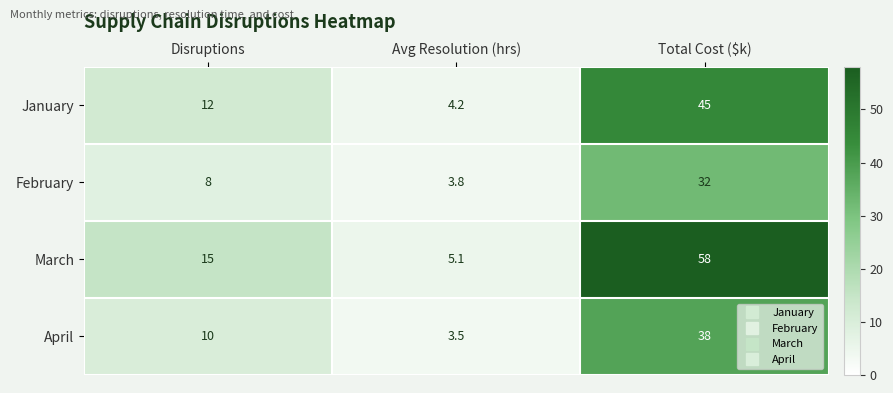

Reading left to right, list all the values displayed in this chart.

January: Disruptions=12.0	Avg Resolution (hrs)=4.2	Total Cost ($k)=45.0
February: Disruptions=8.0	Avg Resolution (hrs)=3.8	Total Cost ($k)=32.0
March: Disruptions=15.0	Avg Resolution (hrs)=5.1	Total Cost ($k)=58.0
April: Disruptions=10.0	Avg Resolution (hrs)=3.5	Total Cost ($k)=38.0